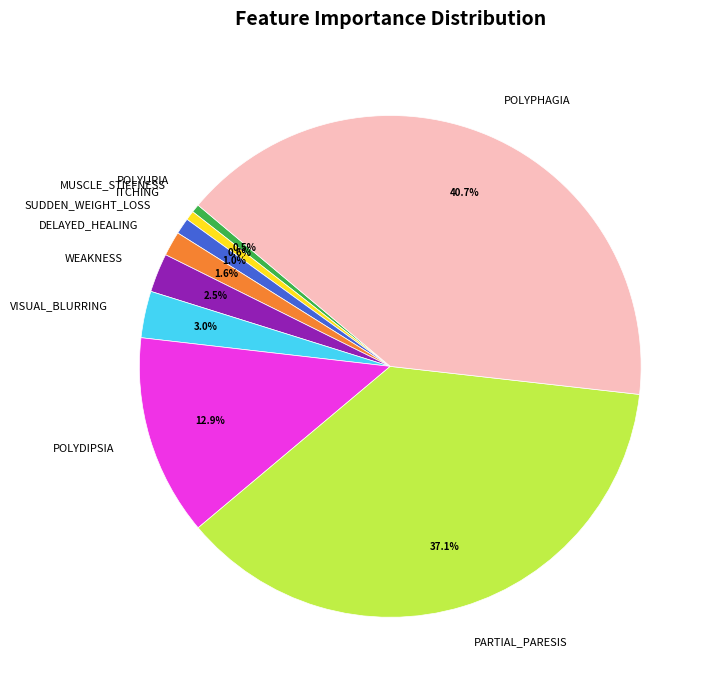

Which category has the biggest portion of the pie?

POLYPHAGIA